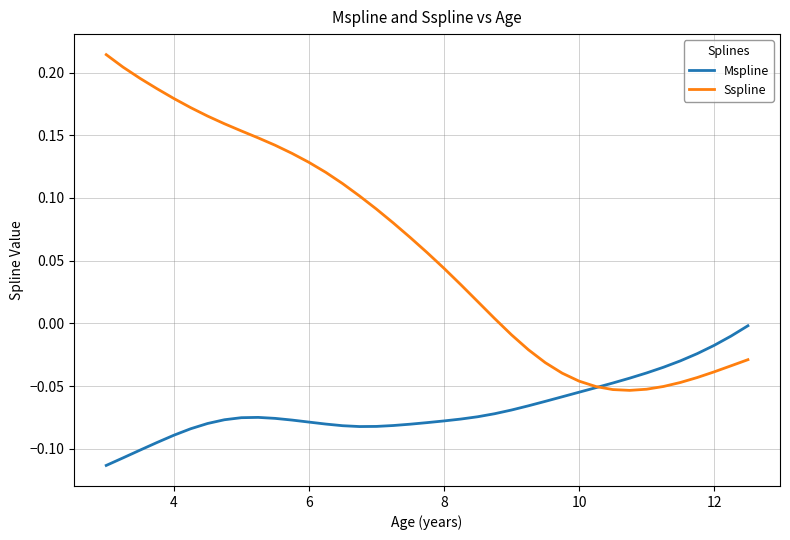

In Sspline, how many points are lower than both neighbors (excluding endpoints)?

1